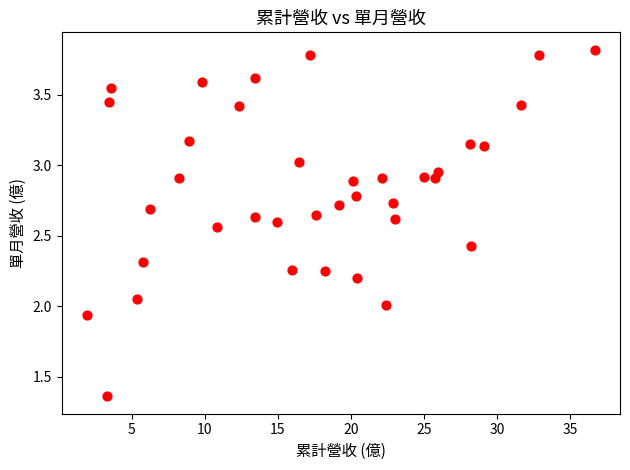

What is the range of X values (max minus min)?

34.7